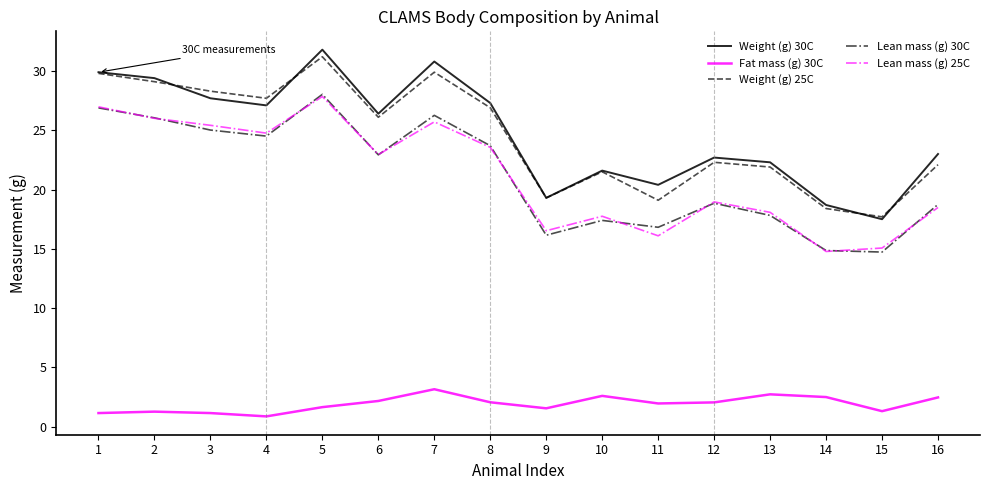

What is the difference between the maximum and minimum values in the Lean mass (g) 30C series?

13.3